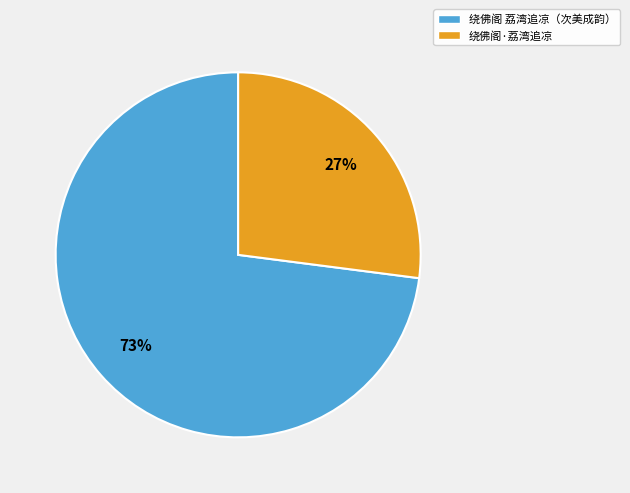

To the nearest percent, what is the average slice percentage?

50%